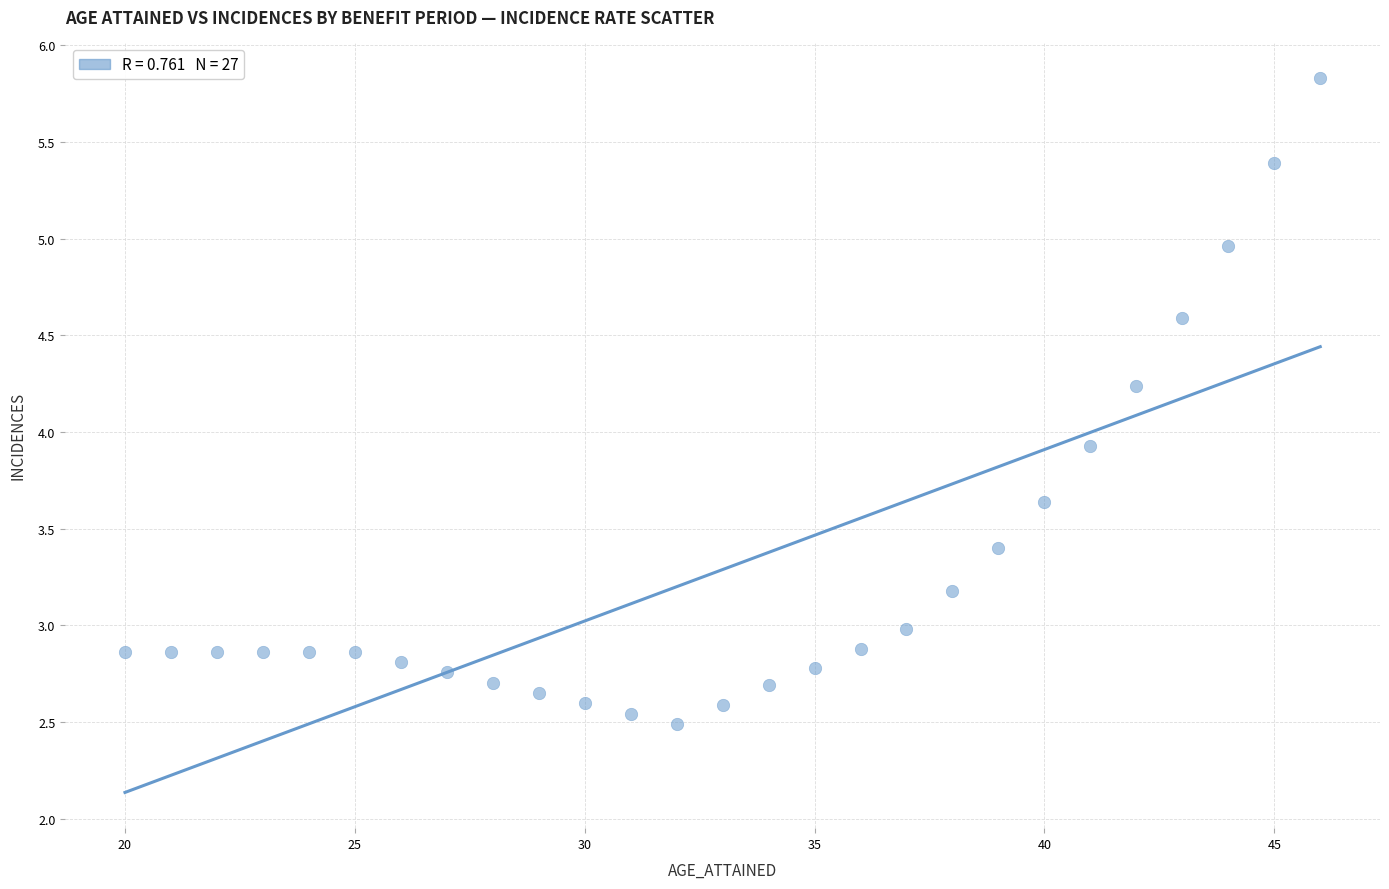

What Y value in the scatter plot is closest to 4?

3.9